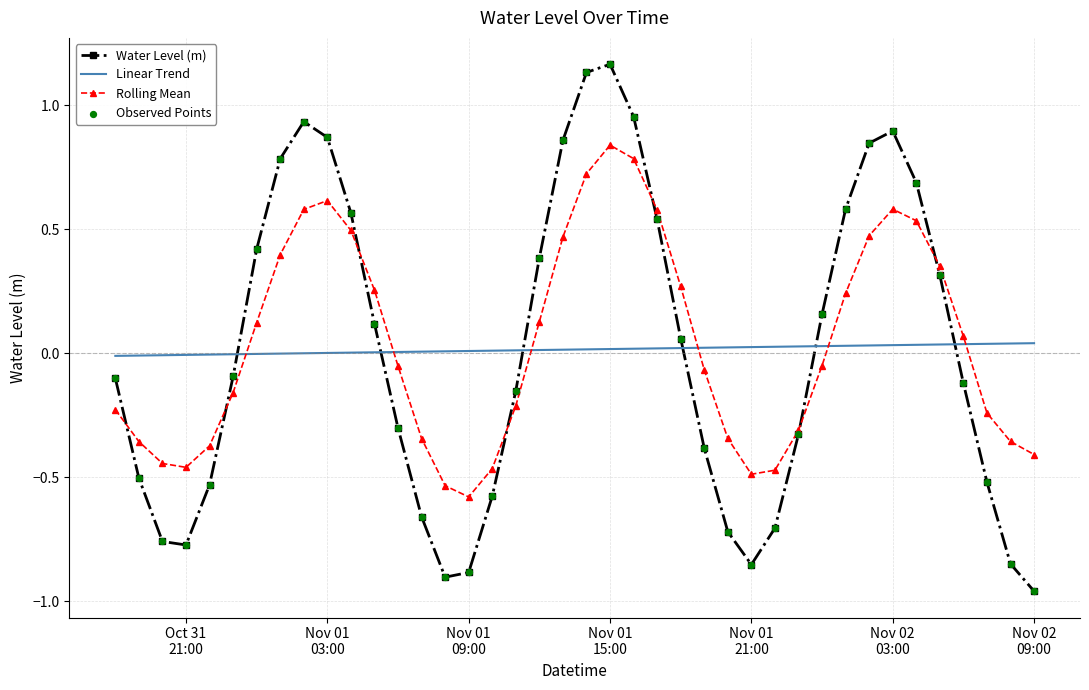

True or false: Linear Trend and Water Level (m) intersect in this chart.

True